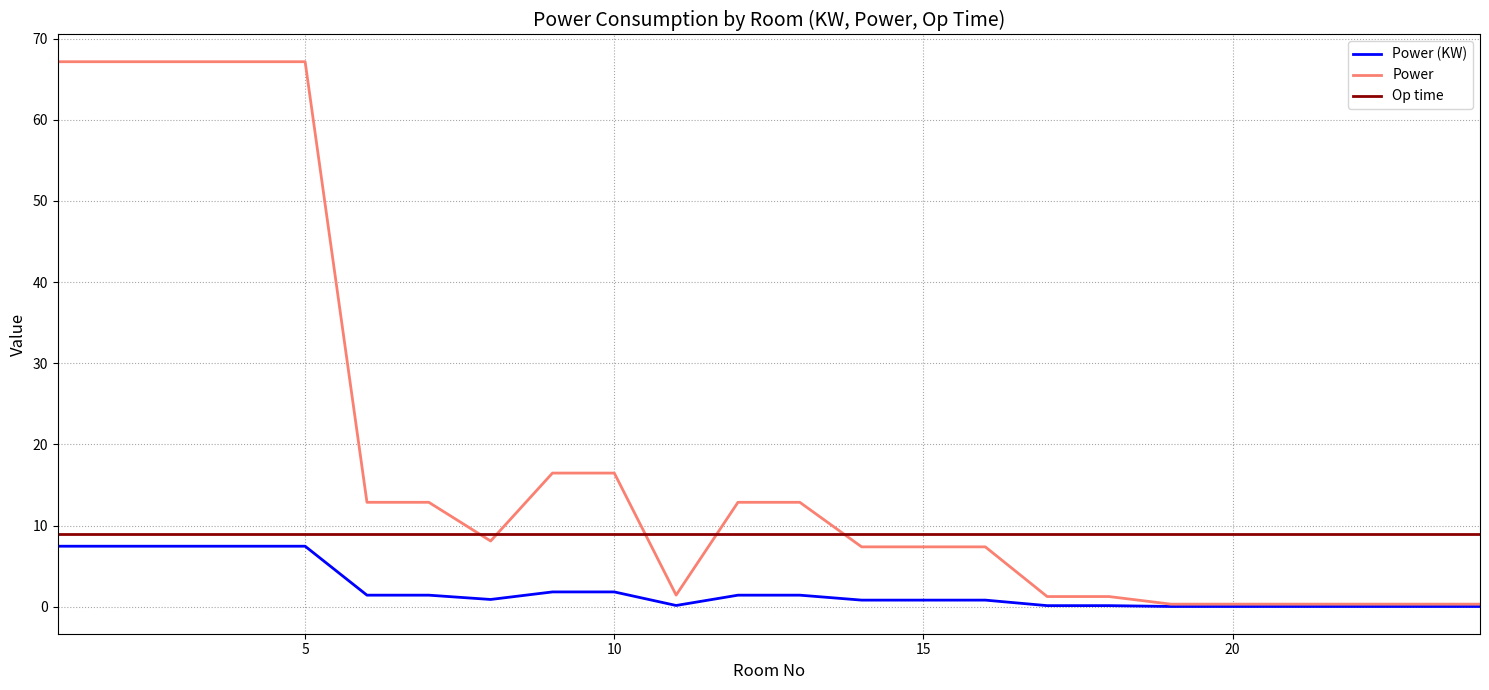

List the series in order of their overall mean, highest first.

Power, Op time, Power (KW)